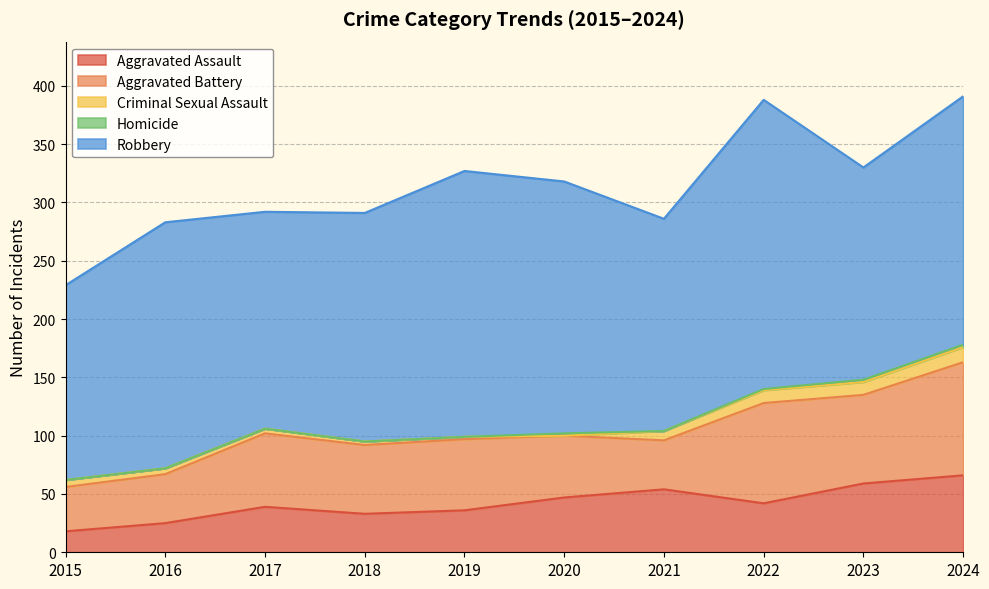

What is the sum of the Homicide values at 2023 and 2017?

2